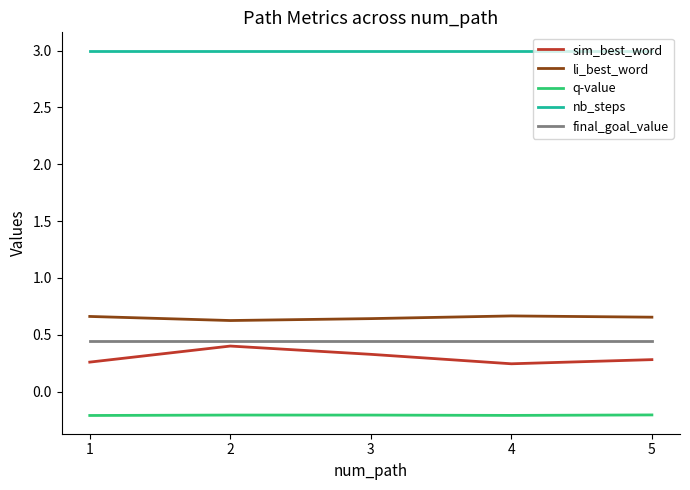

True or false: sim_best_word and nb_steps cross at least once.

False